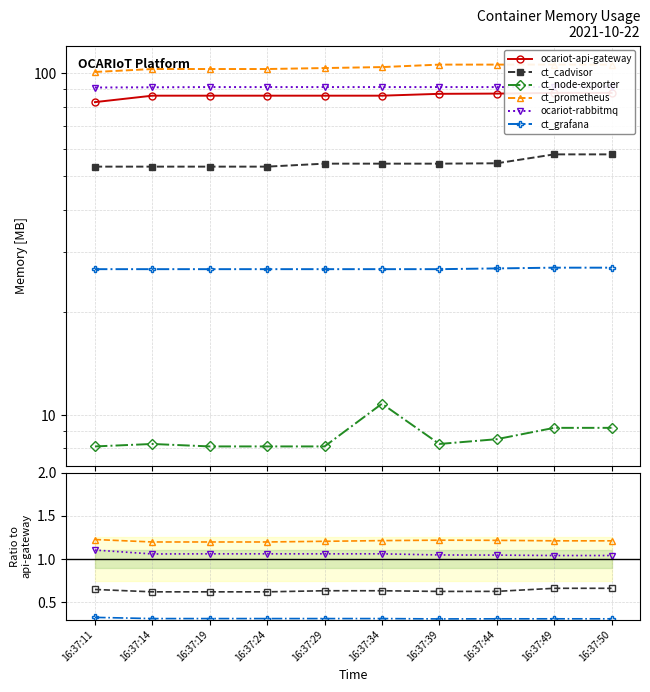

What value does the ct_prometheus series have at 16:37:19?

1.2